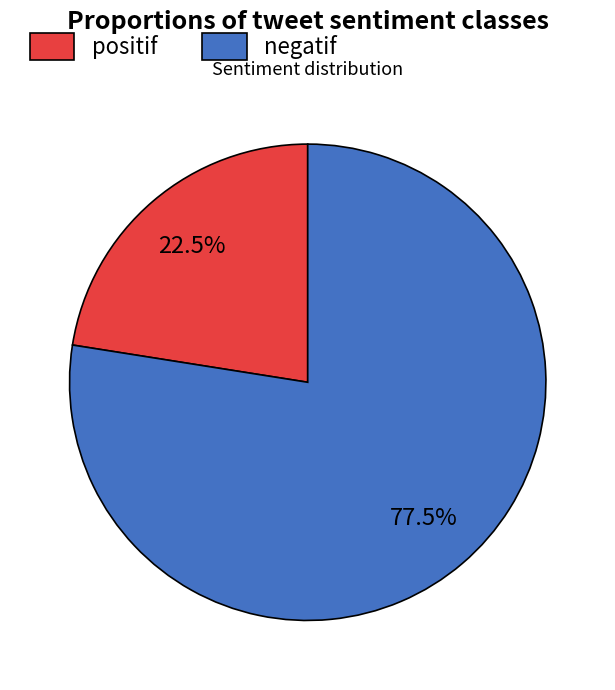

Rank the categories by value from lowest to highest.

positif, negatif